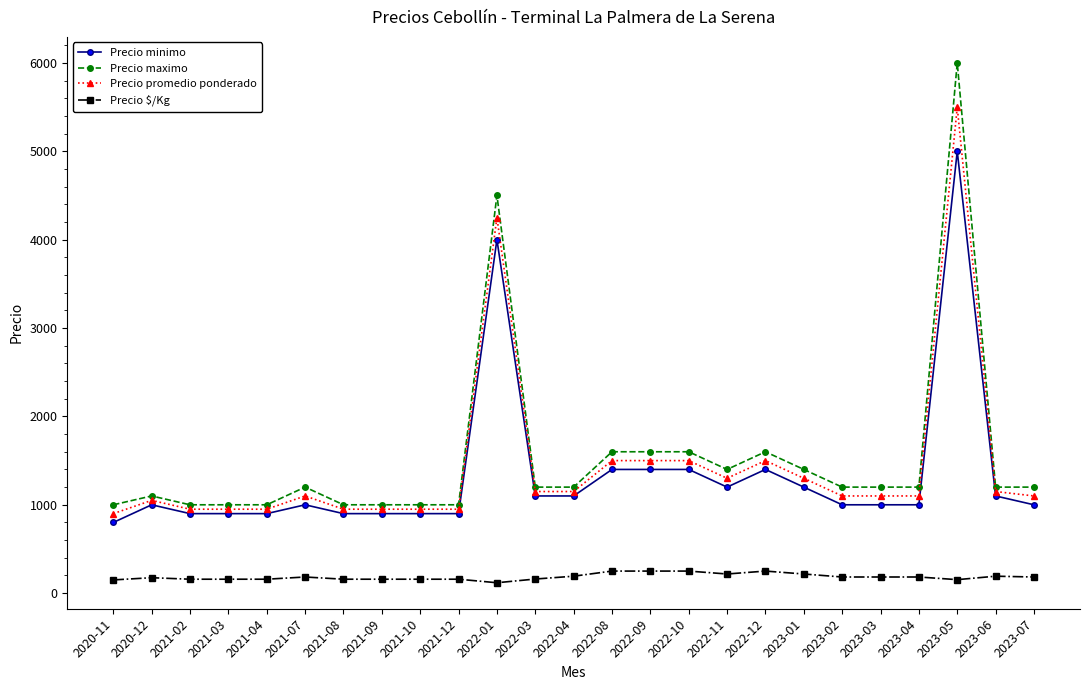

What is the total value across all series at 2023-03?

3483